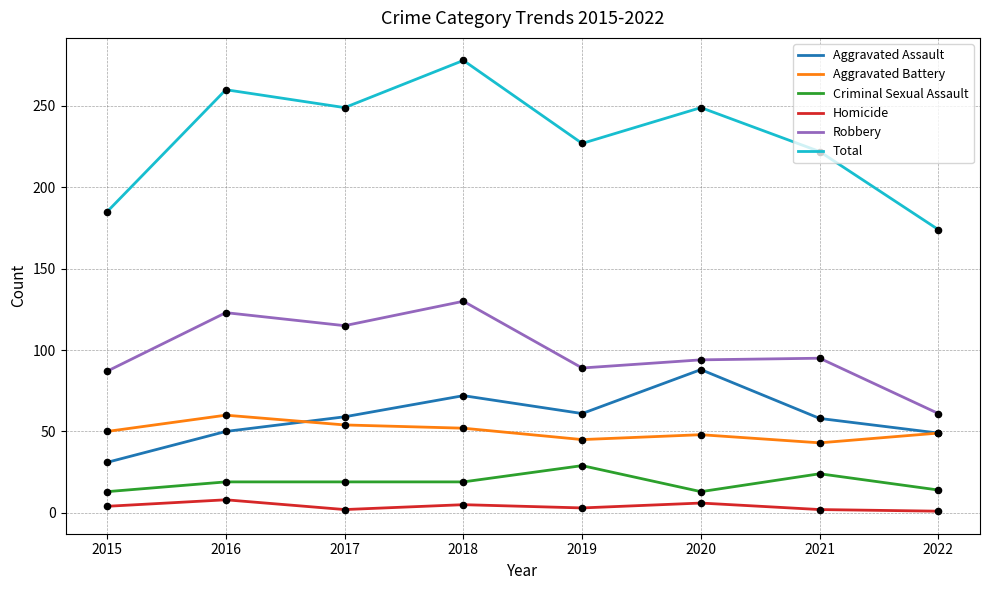

At which category is the sum across all series the highest?

2018